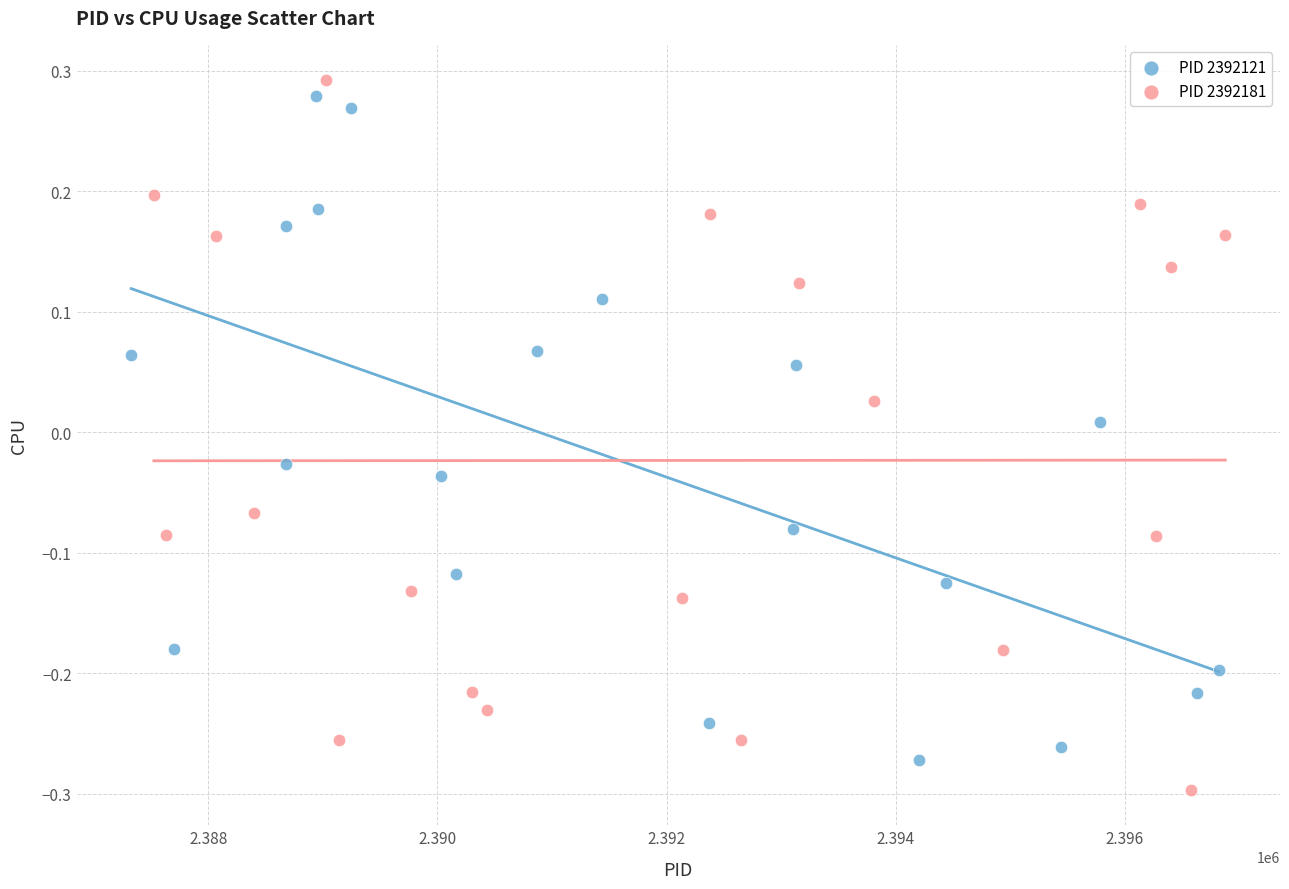

Which series contains the lowest Y value?

PID 2392181